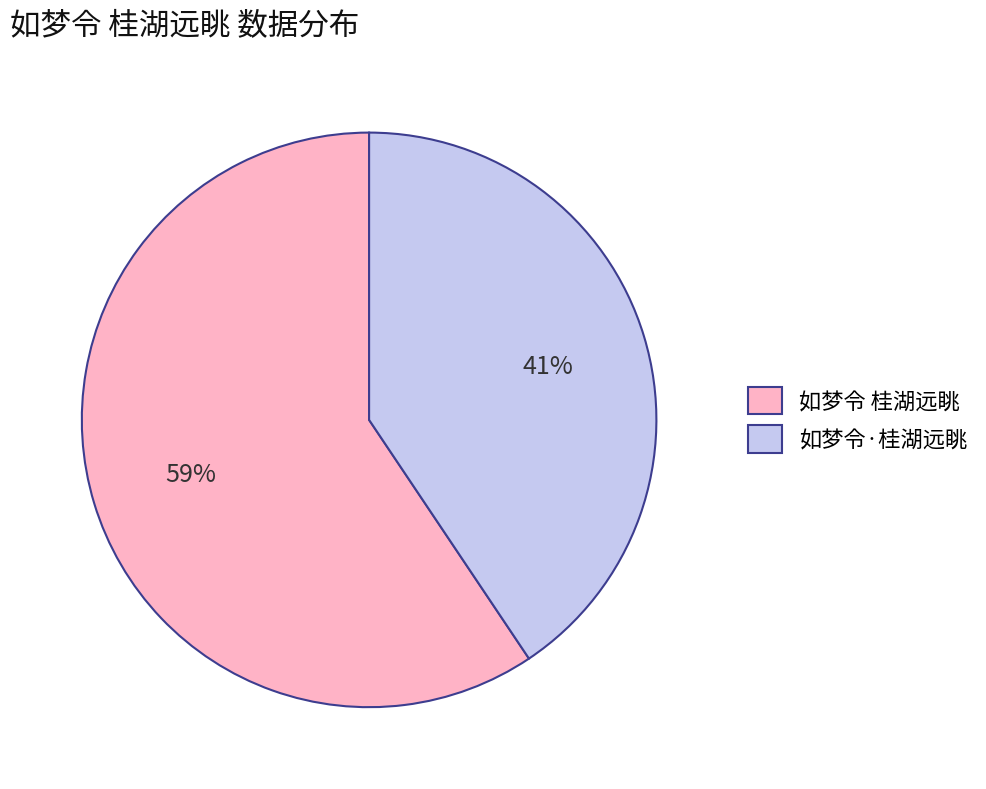

Rank the categories by value from highest to lowest.

如梦令 桂湖远眺, 如梦令·桂湖远眺